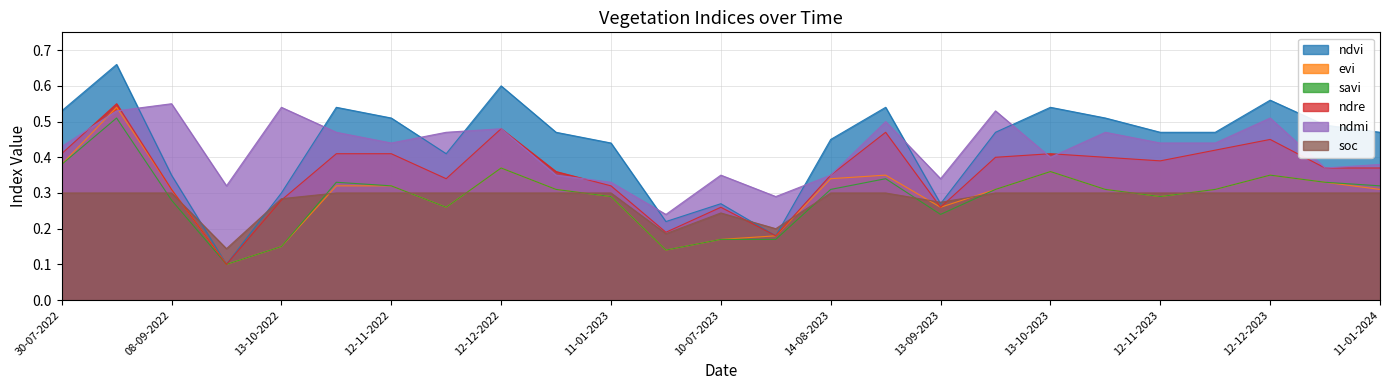

What is the total value across all series at 11-01-2024?

2.1